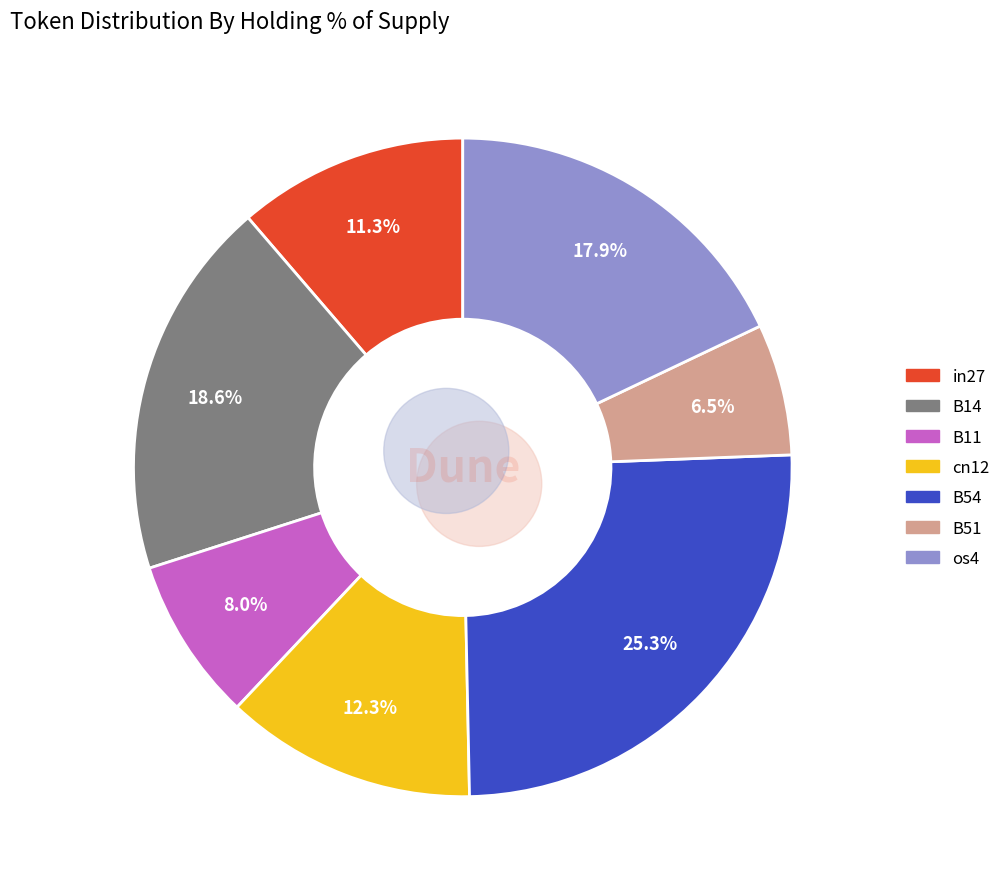

To the nearest percent, what portion does cn12 represent?

12%